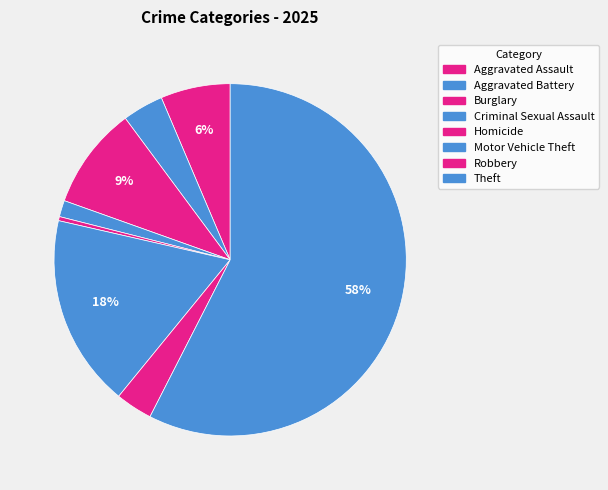

True or false: Aggravated Battery accounts for 1% of the total.

False